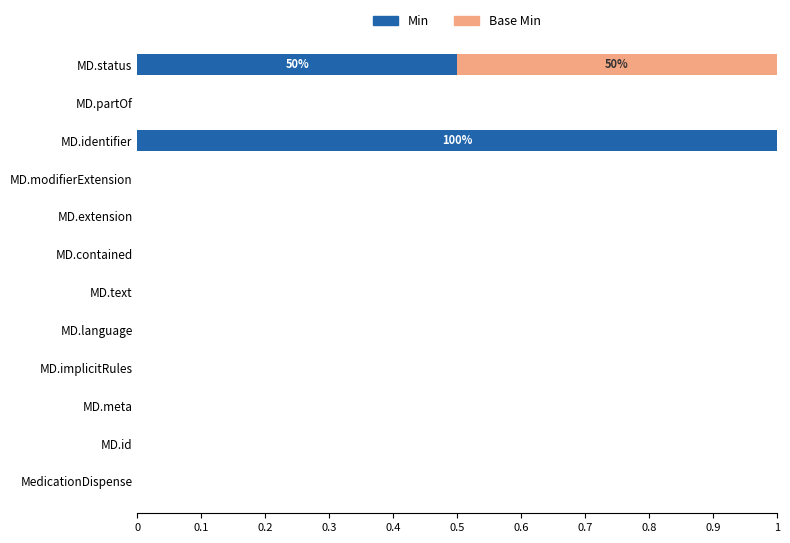

How many series are shown in this chart?

2